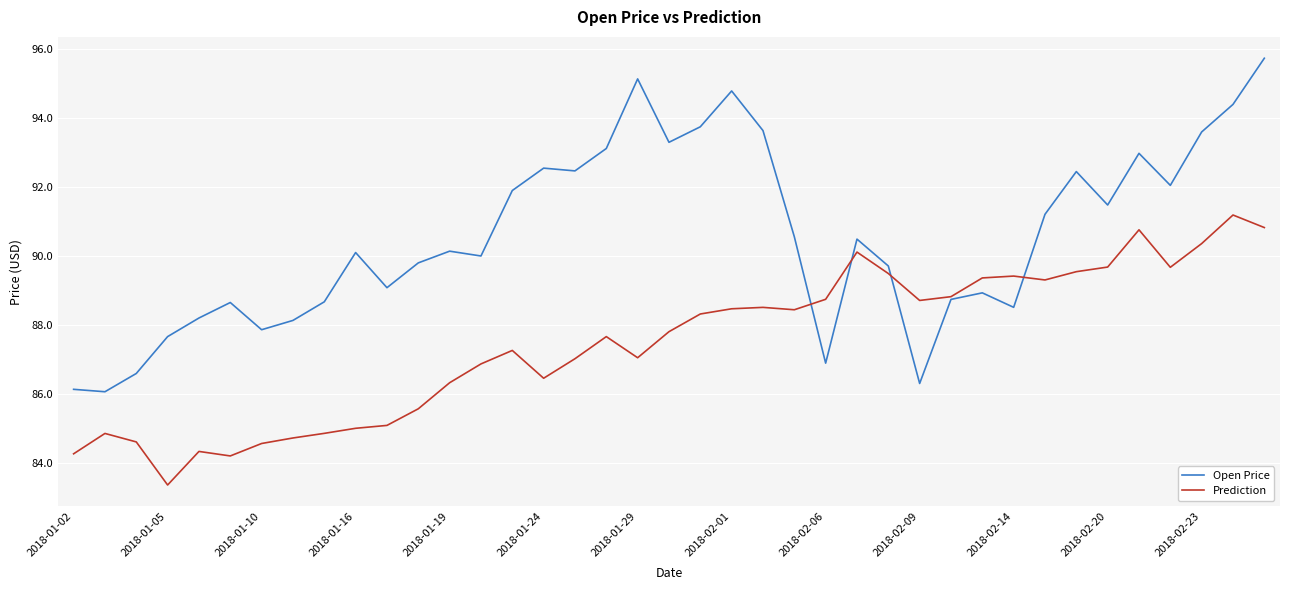

List the series in order of their peak value, lowest first.

Prediction, Open Price